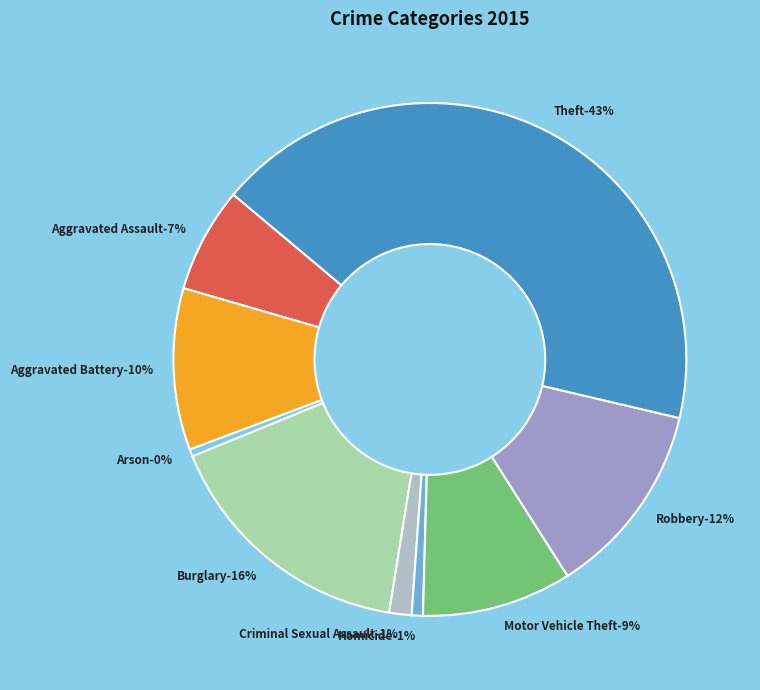

True or false: Theft accounts for 48% of the total.

False